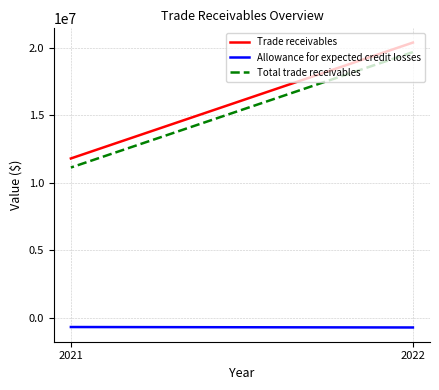

Reading left to right, what are all the values shown in this chart?

Trade receivables: 20402350	11816693
Allowance for expected credit losses: -705939	-672484
Total trade receivables: 19696411	11144209